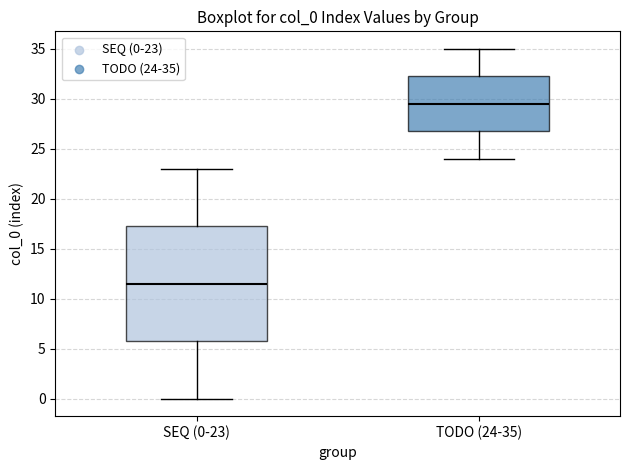

Reading left to right, transcribe this box plot: for each box, give where its median line is, the range the box spans, and where its two whiskers end, as read against the y-axis. The values are not printed on the chart, so give them approximately, as read against the axis.

SEQ (0-23): median 11.5, box 6.0 to 17.5, whiskers 0.0 to 23.0
TODO (24-35): median 29.5, box 27.0 to 32.5, whiskers 24.0 to 35.0